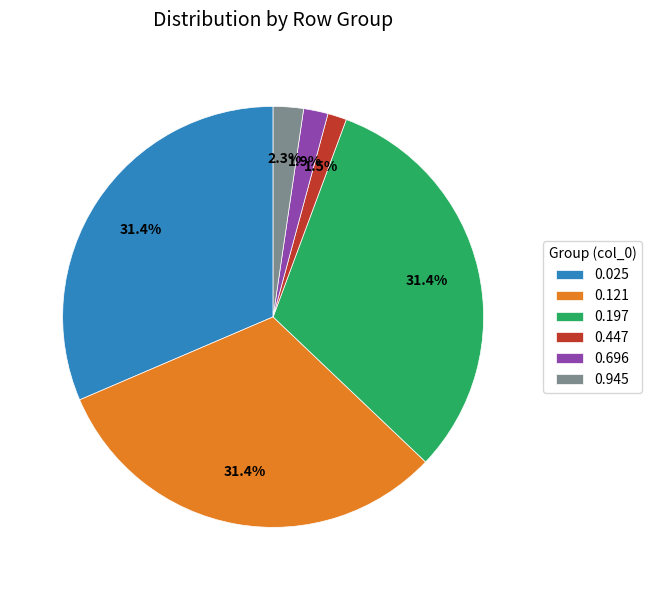

Does 0.945 account for over 50% of the chart?

No